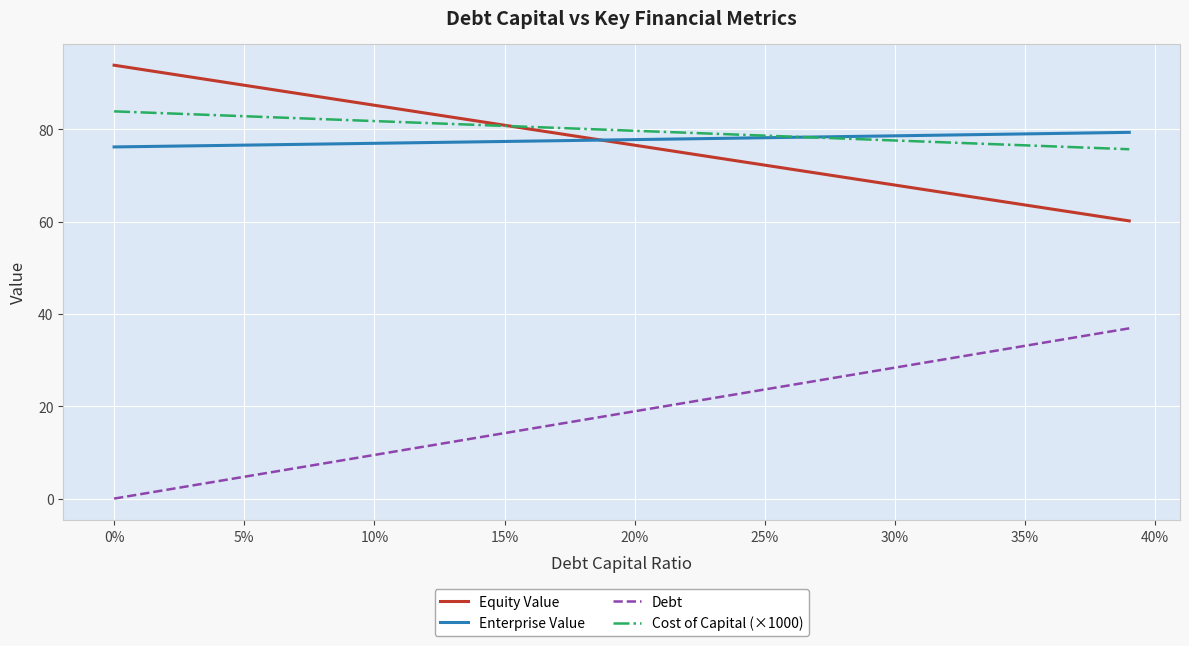

Does the chart have visible grid lines?

Yes